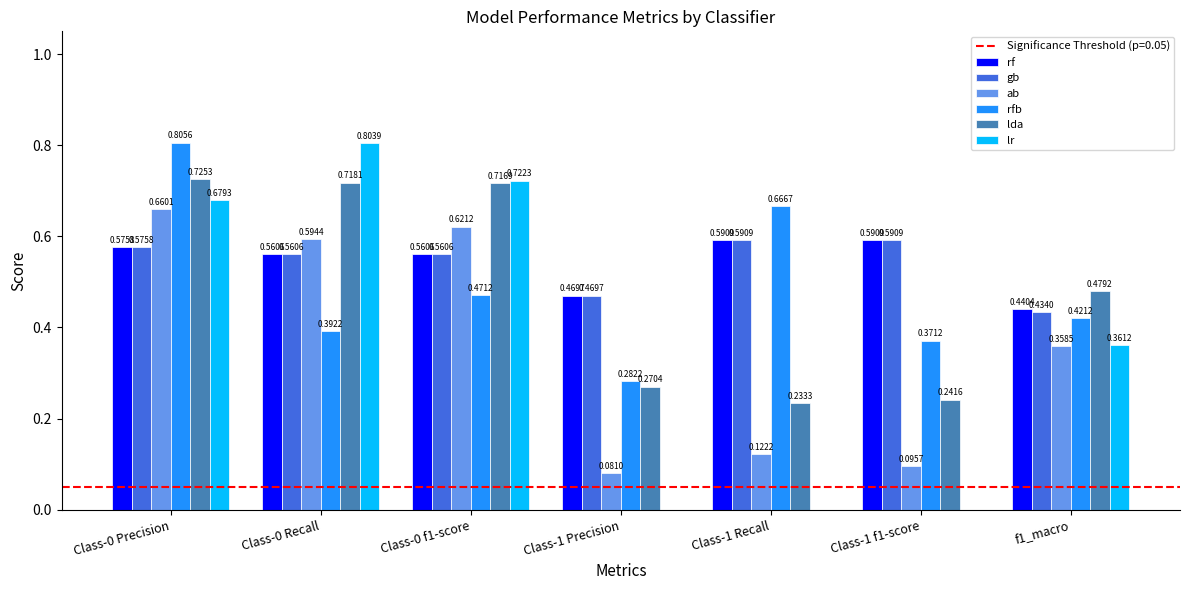

Between Class-1 Recall and Class-1 f1-score, which series saw the biggest shift?

rfb